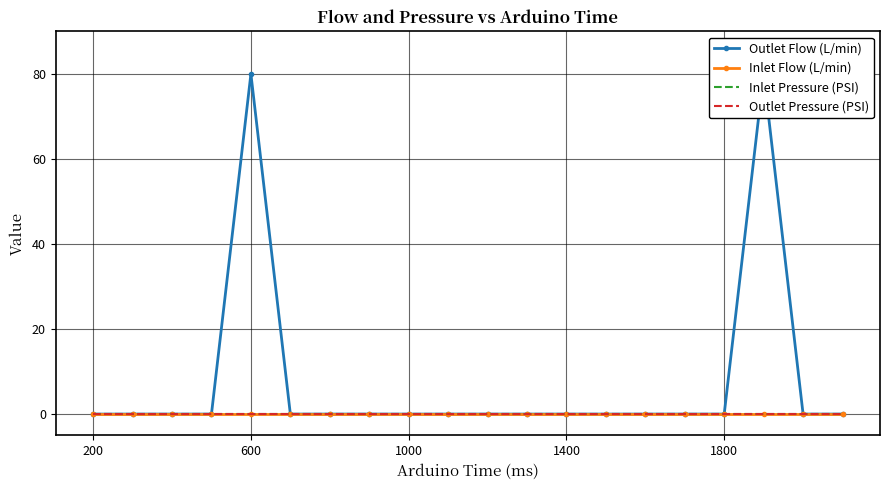

True or false: Inlet Pressure (PSI) and Outlet Flow (L/min) cross at least once.

False